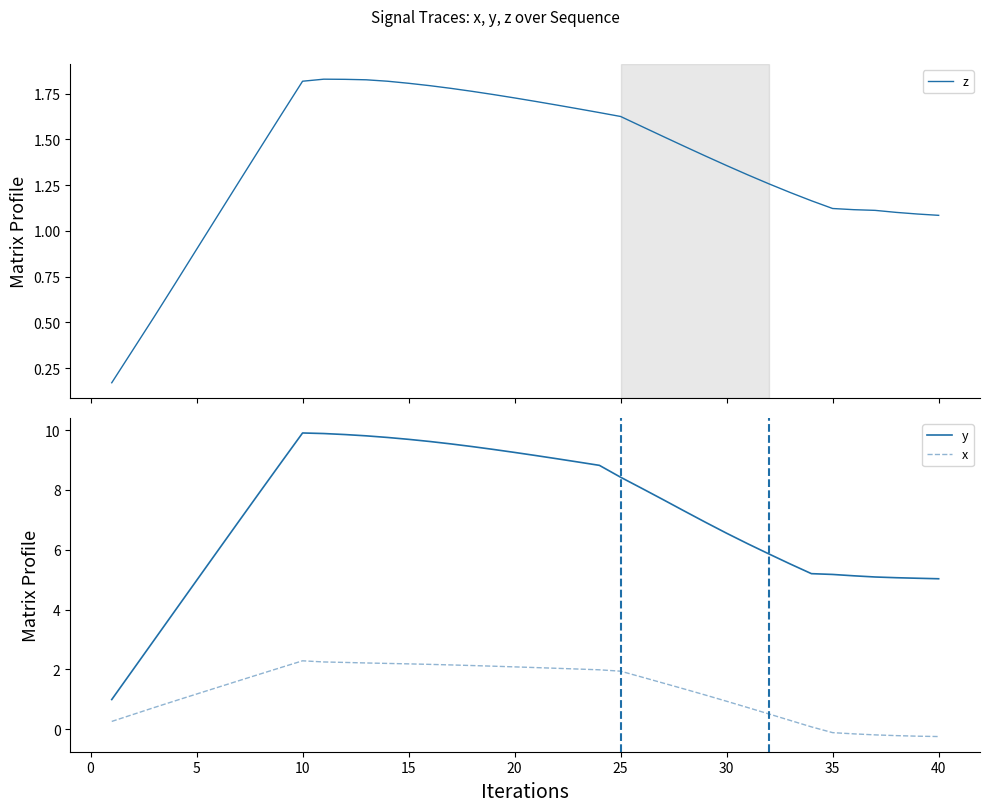

Reading right to left, list all the values displayed in this chart.

z: 1.1	1.1	1.1	1.1	1.1	1.1	1.2	1.2	1.3	1.3	1.4	1.4	1.5	1.5	1.6	1.6	1.6	1.7	1.7	1.7	1.7	1.7	1.8	1.8	1.8	1.8	1.8	1.8	1.8	1.8	1.8	1.6	1.5	1.3	1.1	0.9	0.7	0.5	0.3	0.2
y: 5.0	5.0	5.1	5.1	5.1	5.2	5.2	5.5	5.9	6.2	6.6	6.9	7.3	7.7	8.1	8.4	8.8	8.9	9.0	9.2	9.3	9.4	9.5	9.5	9.6	9.7	9.8	9.8	9.9	9.9	9.9	8.9	7.9	7.0	6.0	5.0	4.0	3.0	2.0	1.0
x: -0.2	-0.2	-0.2	-0.2	-0.2	-0.1	0.1	0.3	0.5	0.7	0.9	1.1	1.3	1.5	1.7	1.9	2.0	2.0	2.0	2.1	2.1	2.1	2.1	2.1	2.2	2.2	2.2	2.2	2.2	2.2	2.3	2.1	1.8	1.6	1.4	1.2	0.9	0.7	0.5	0.3